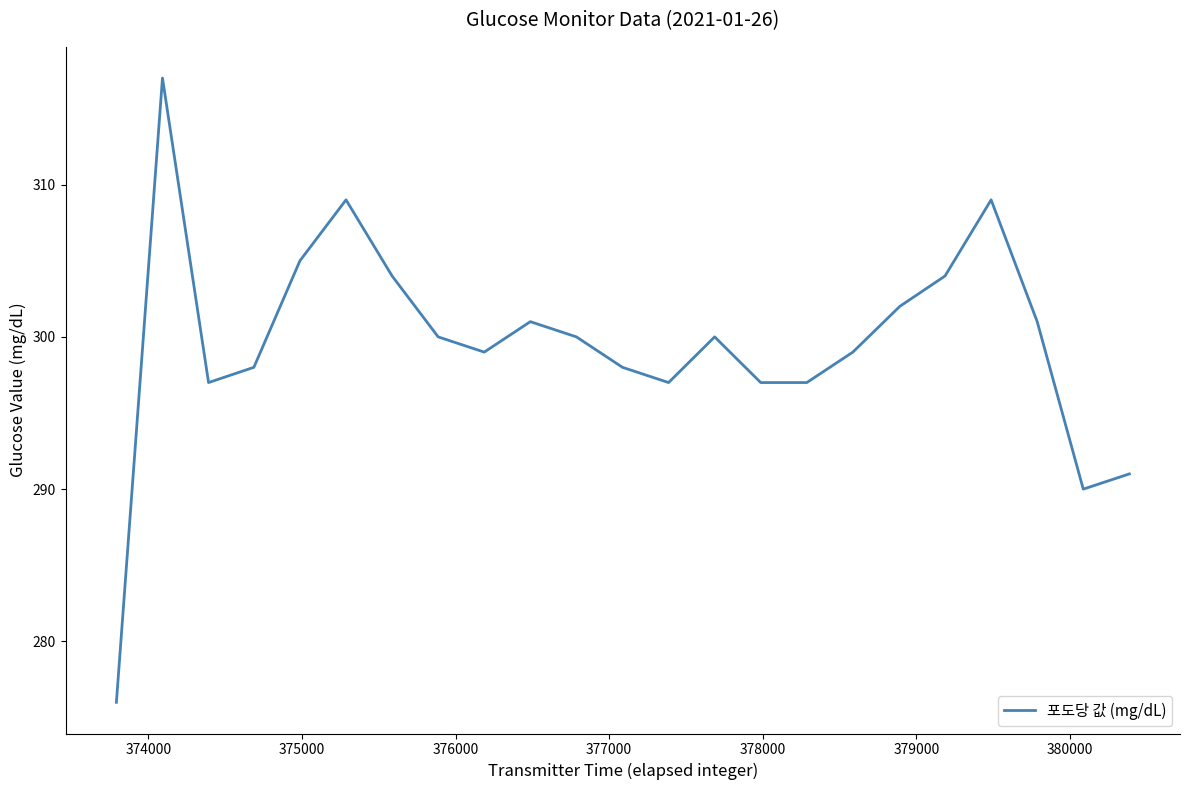

How many lines are shown in the chart?

1